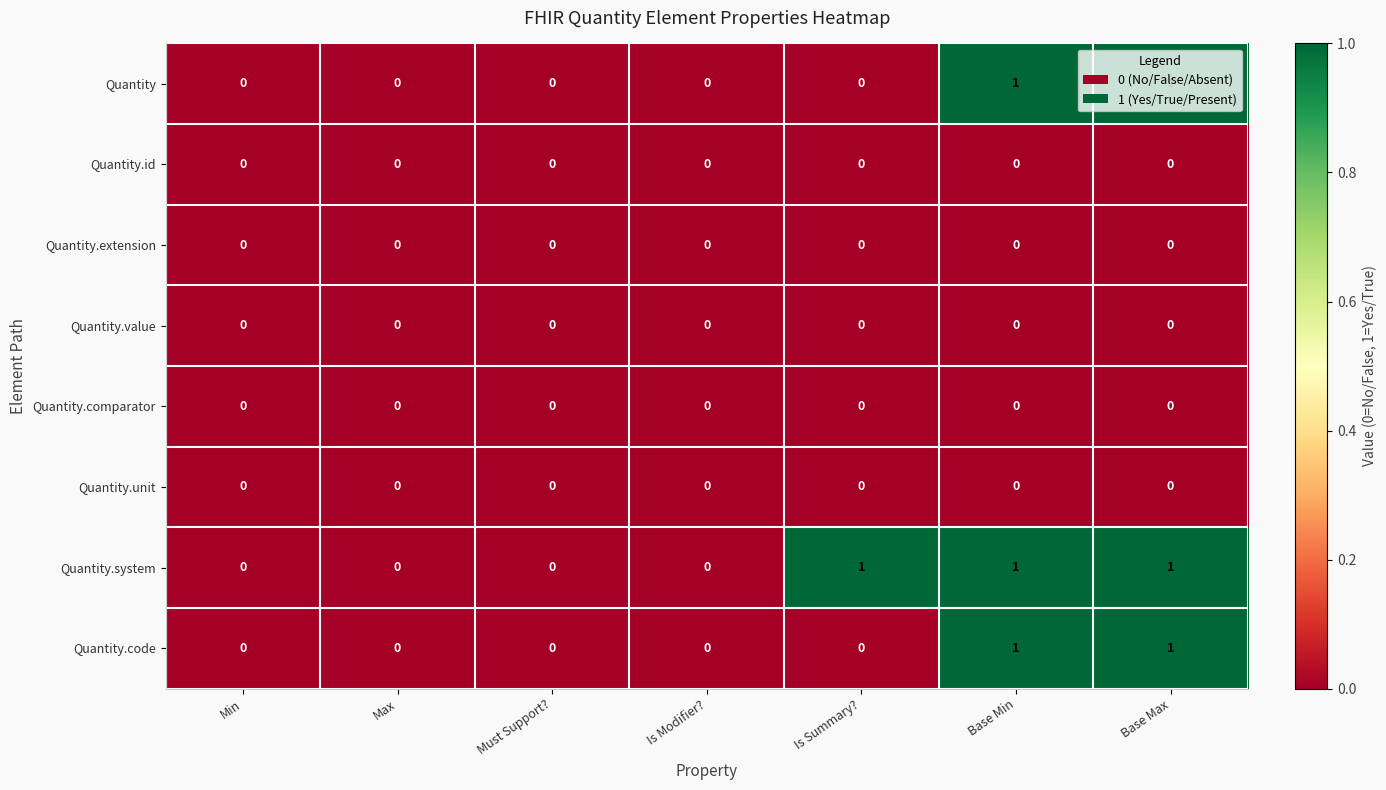

The value of Quantity.code at Is Summary? is -1. True or false?

False